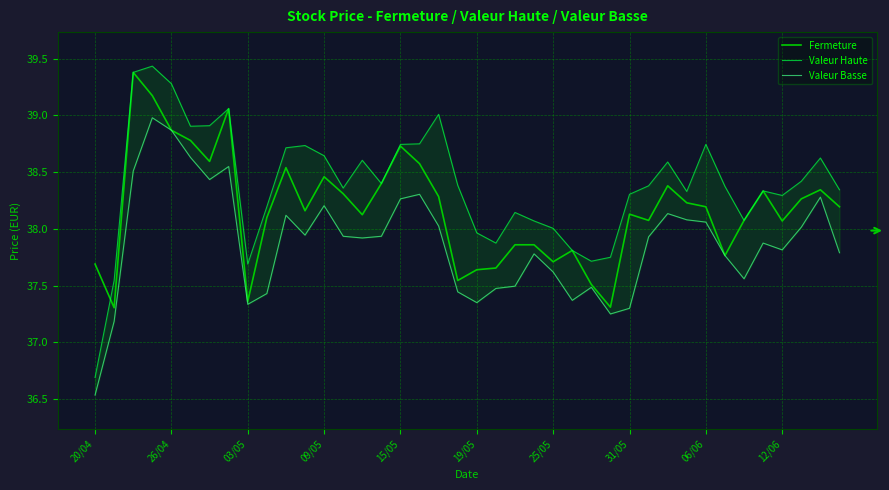

Which category has the lowest value in the Valeur Haute series?

20/04